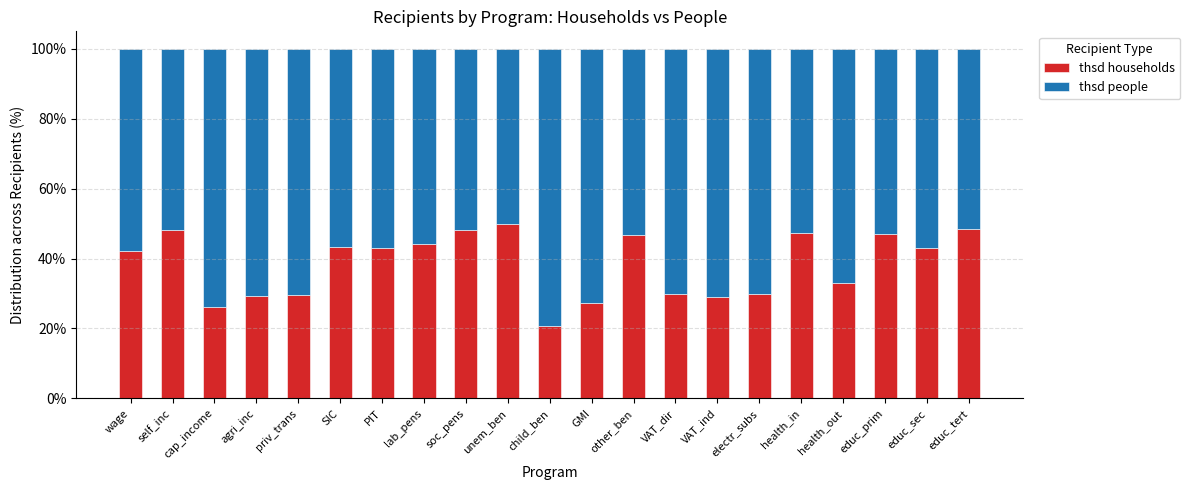

What is the sum of all thsd households values?

806.3